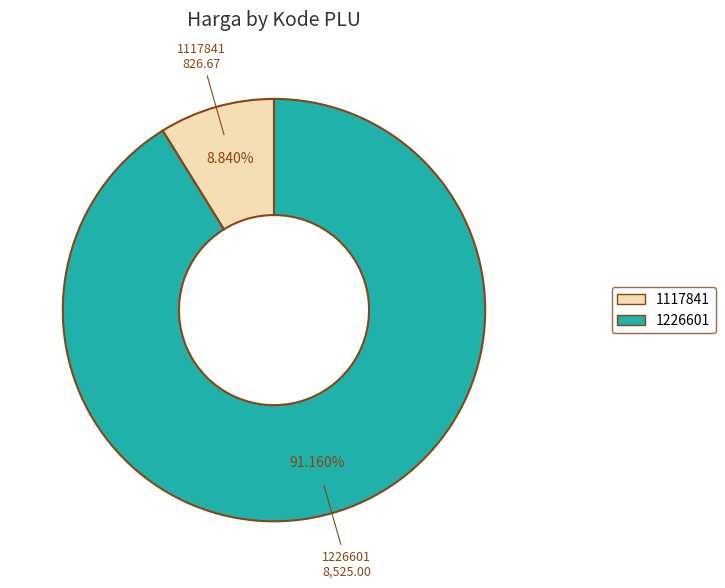

Which category has the biggest portion of the pie?

1226601